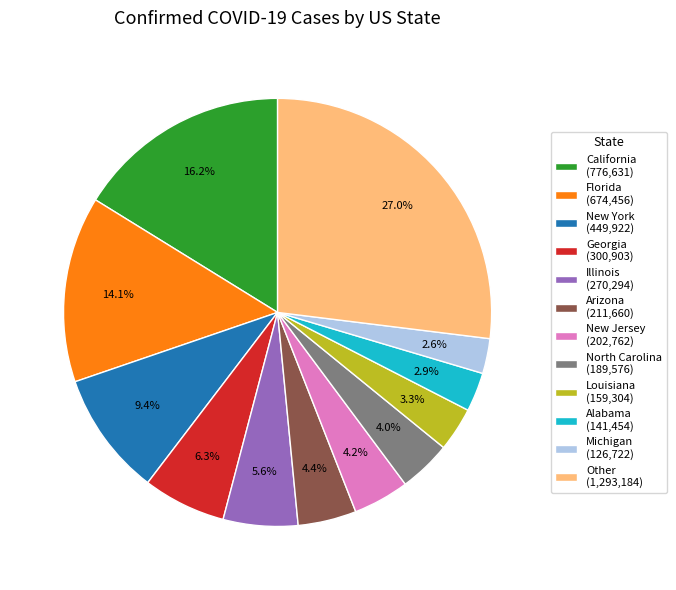

What is the largest slice in the pie chart?

Other (1,293,184)